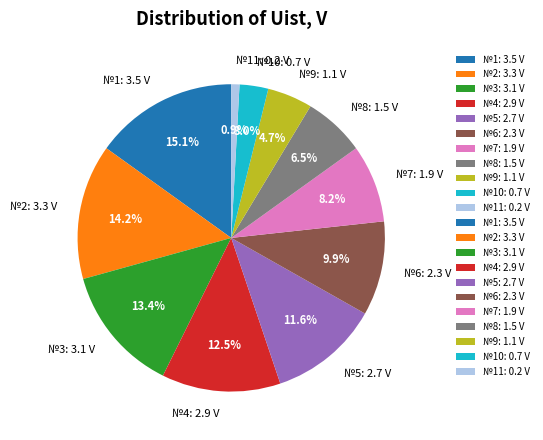

What is the total percentage of №8: 1.5 V and №2: 3.3 V?

20.7%